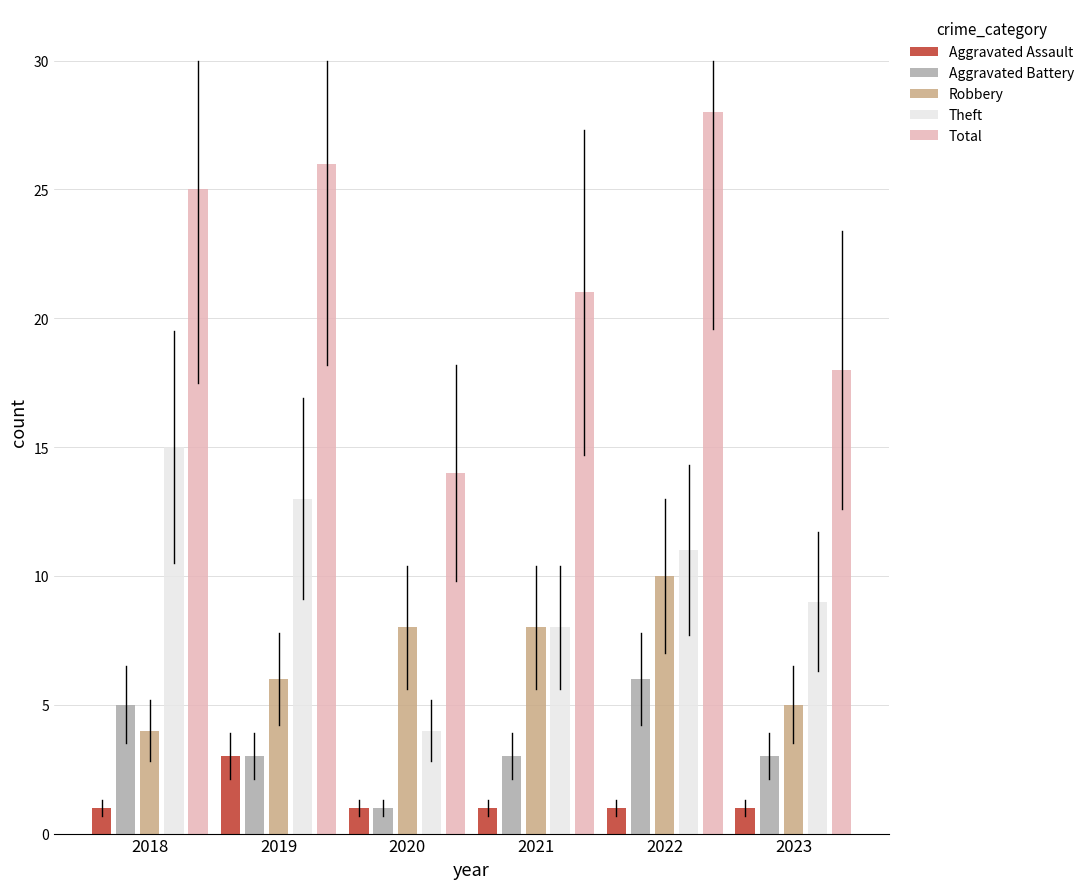

Reading left to right, extract all data points from this chart.

Aggravated Assault: 1	3	1	1	1	1
Aggravated Battery: 5	3	1	3	6	3
Robbery: 4	6	8	8	10	5
Theft: 15	13	4	8	11	9
Total: 25	26	14	21	28	18